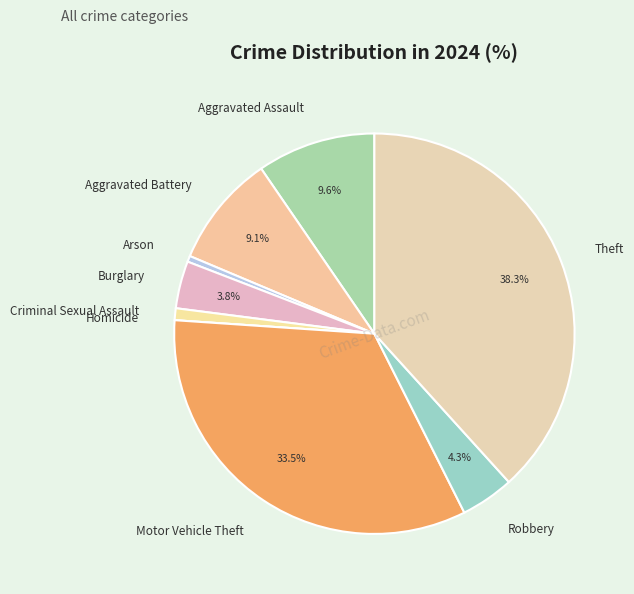

Which category has the biggest portion of the pie?

Theft